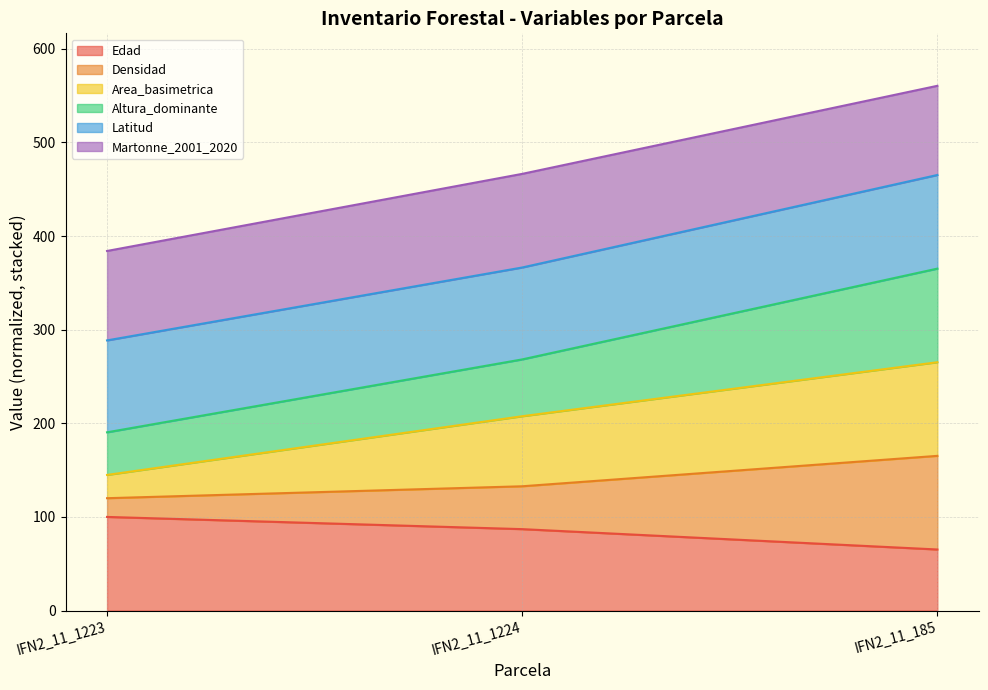

What are all the series names shown in the legend?

Edad, Densidad, Area_basimetrica, Altura_dominante, Latitud, Martonne_2001_2020